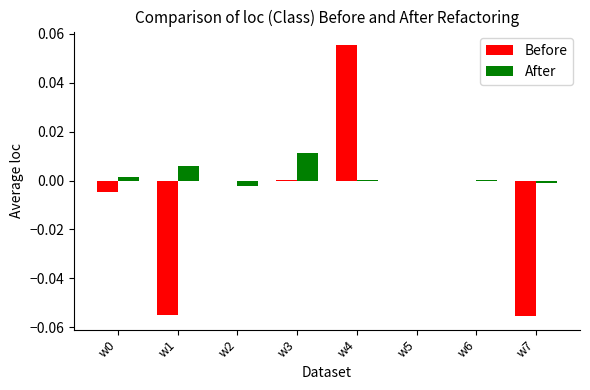

Which category has the highest value across all series?

w4